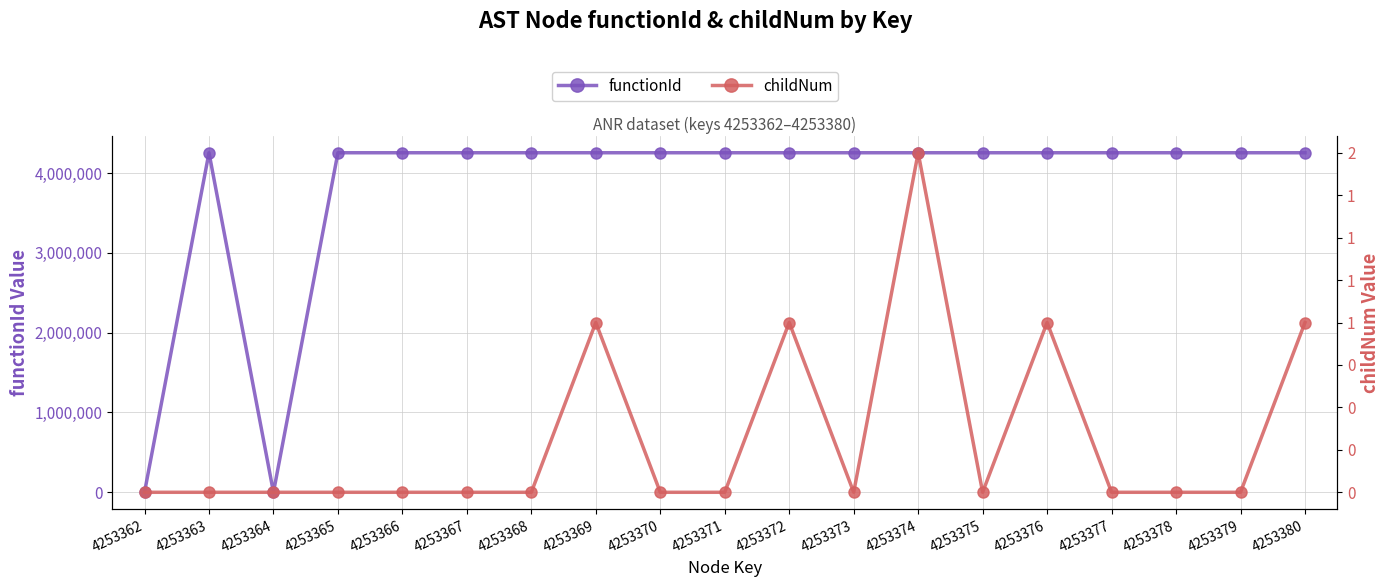

What are all the series names shown in the legend?

functionId, childNum